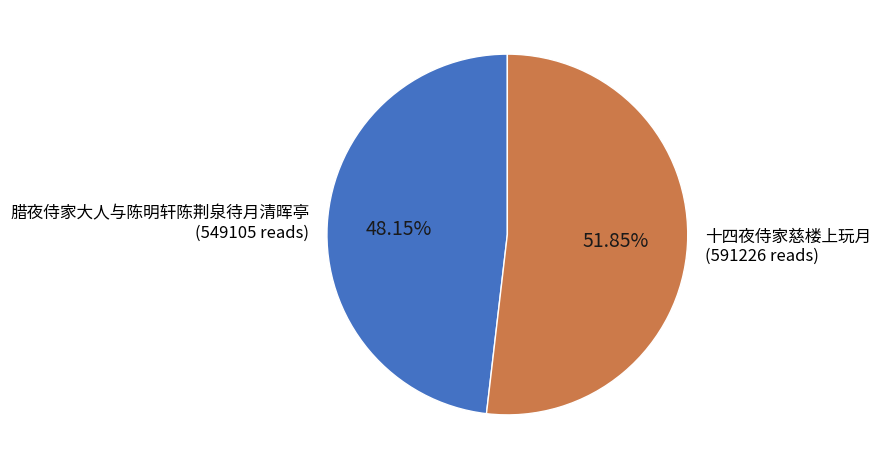

The 十四夜侍家慈楼上玩月 slice represents 52% of the pie. True or false?

True